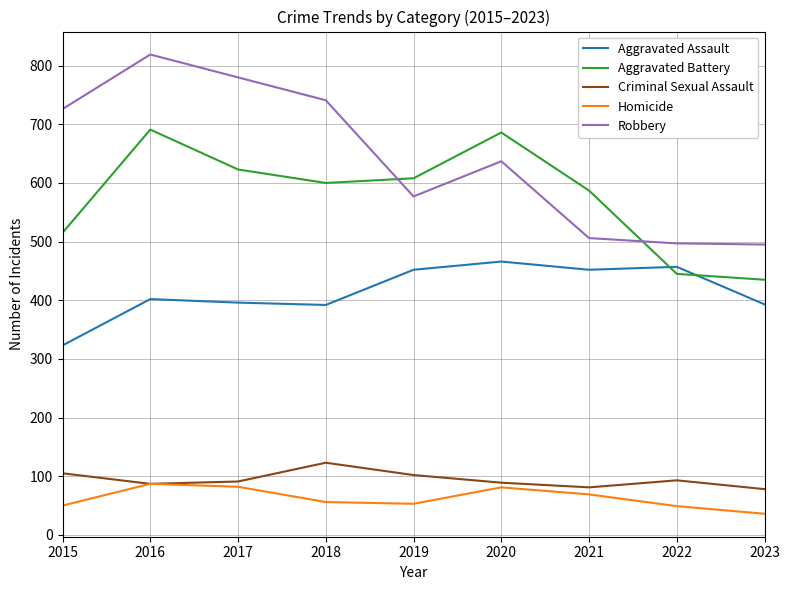

At which category does Aggravated Battery reach its first local valley?

2018